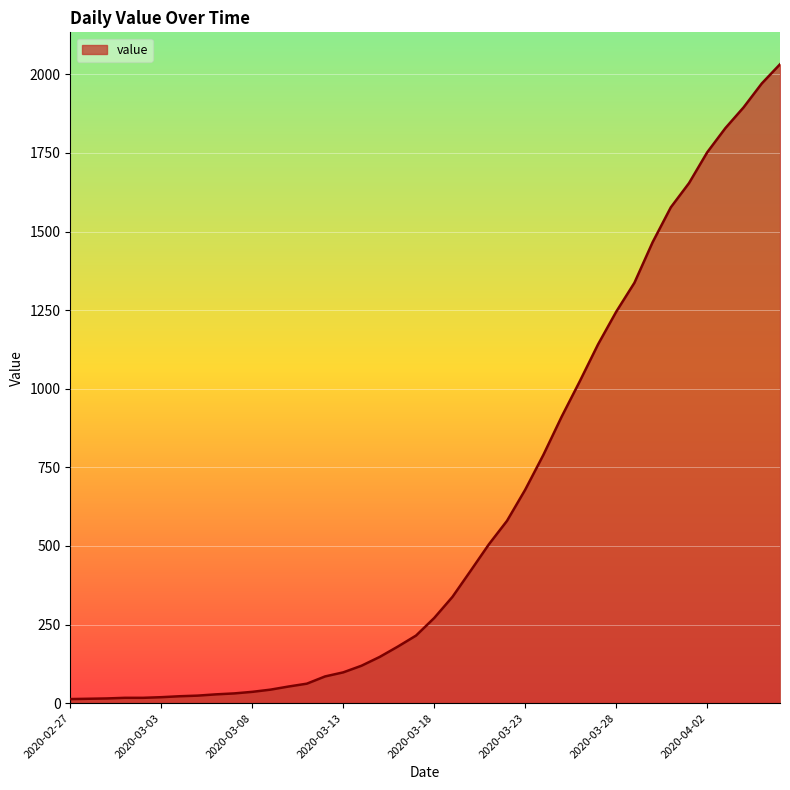

What is the maximum value shown in the chart?

2032